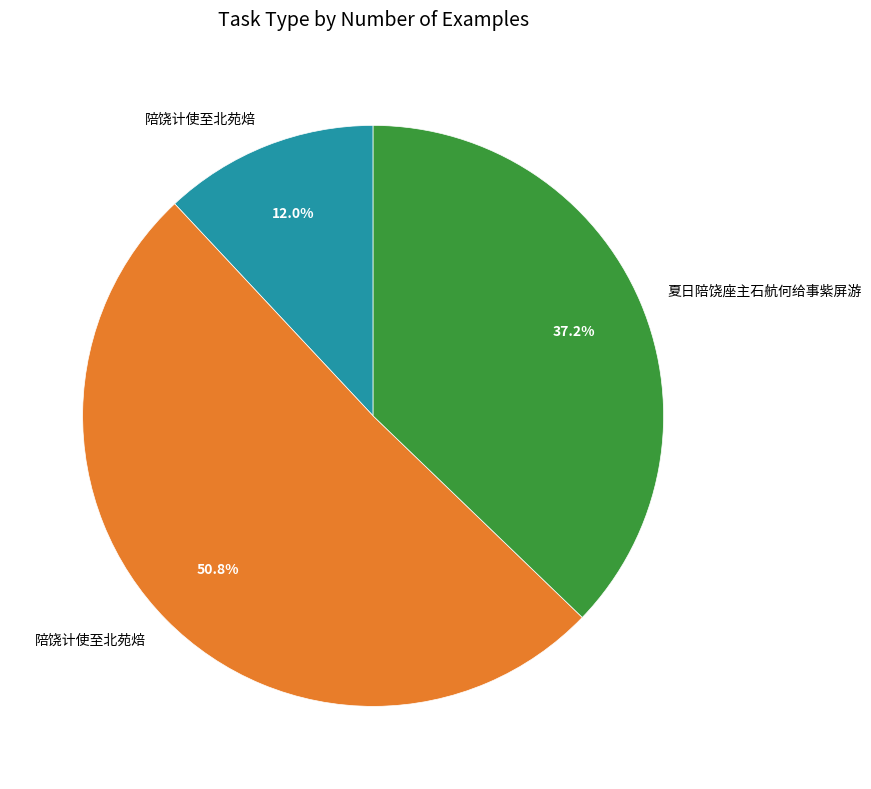

Is there any slice that represents more than half of the pie?

Yes